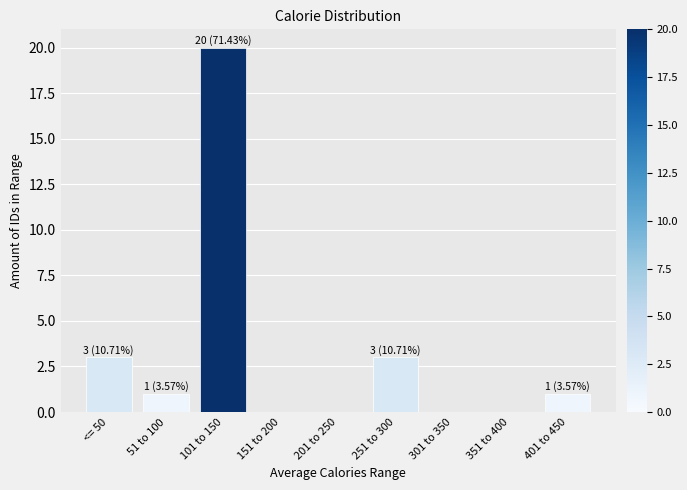

Reading left to right, extract all data points from this chart.

<= 50=3	51 to 100=1	101 to 150=20	151 to 200=0	201 to 250=0	251 to 300=3	301 to 350=0	351 to 400=0	401 to 450=1